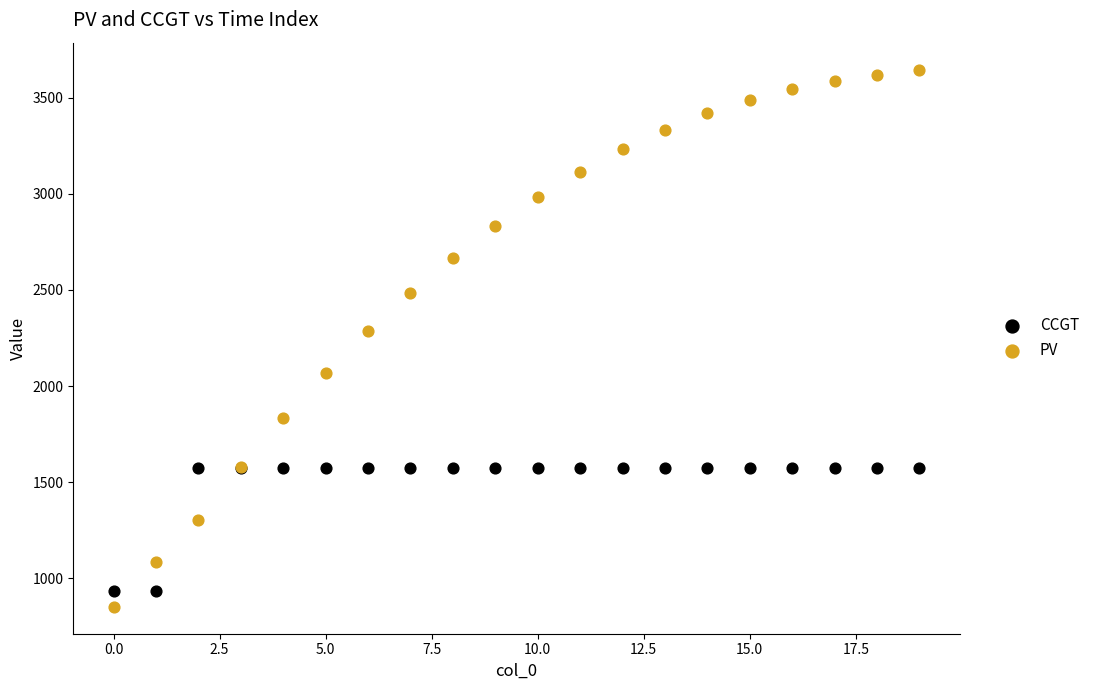

Across all series, what Y value is closest to 2249?

2284